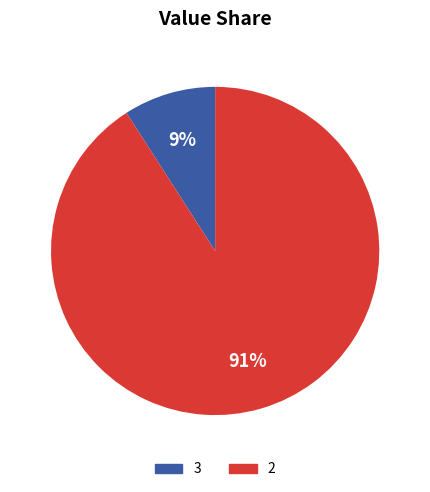

To the nearest percent, what portion does 2 represent?

91%